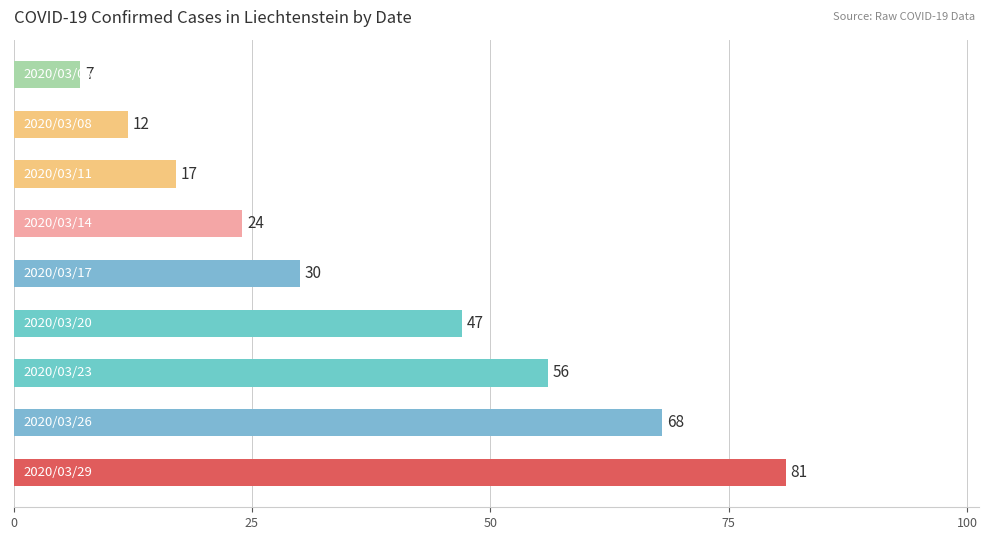

What is the smallest value displayed?

7